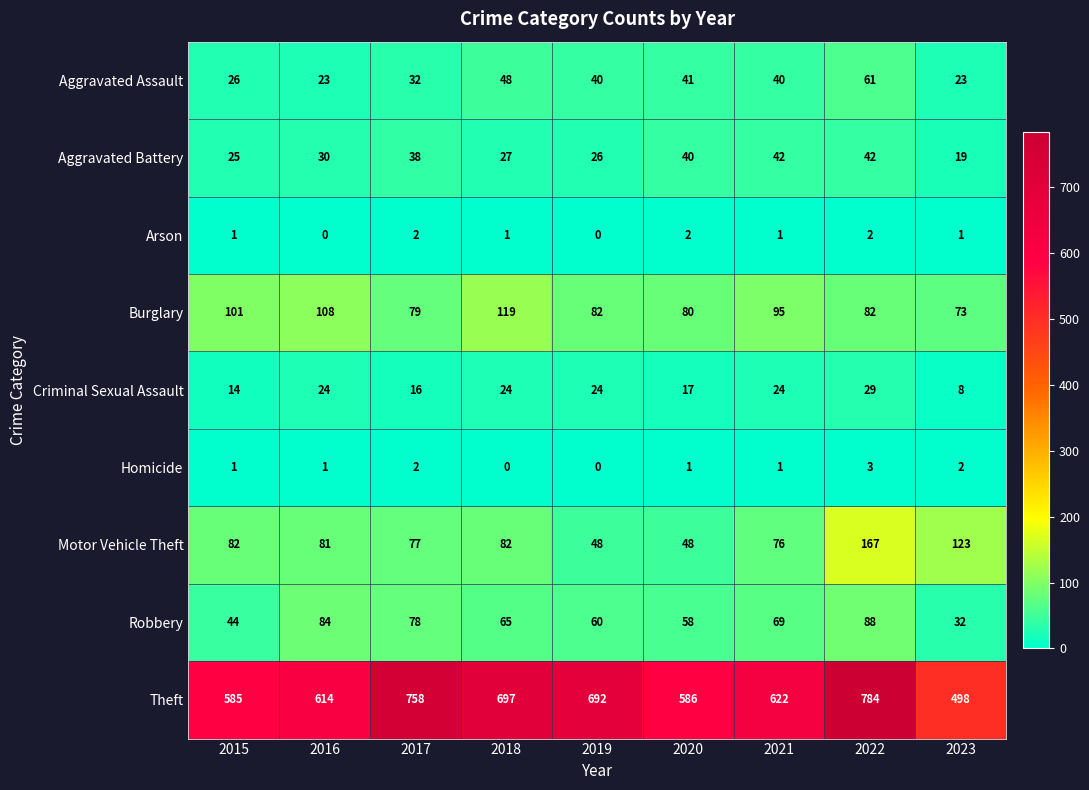

At which label does Burglary first exceed 82?

2015